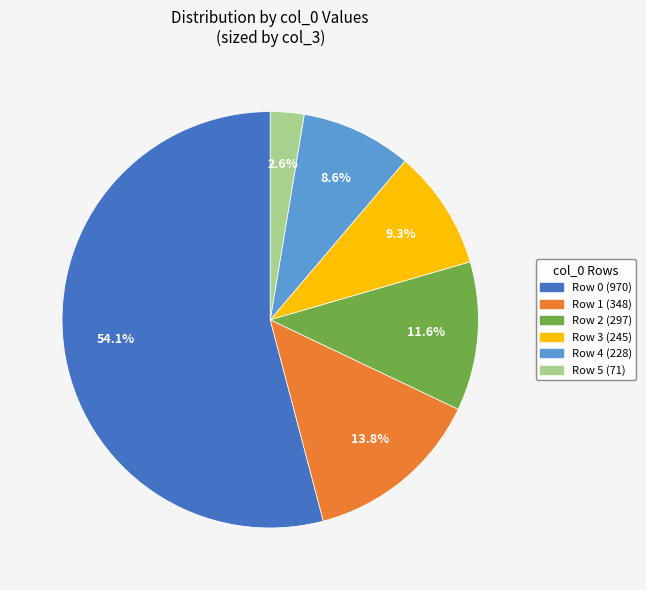

Is there a majority slice in this chart?

Yes